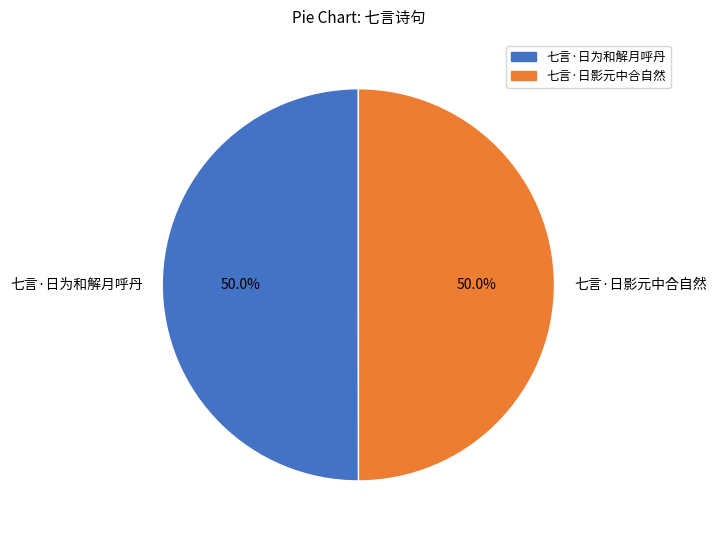

How many slices are in this pie chart?

2